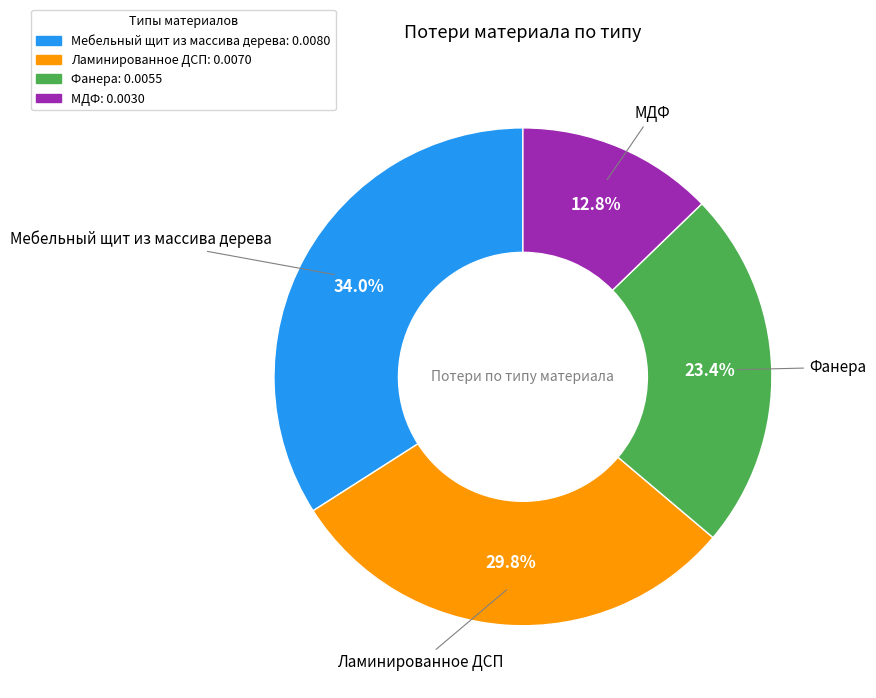

Does any single category account for the majority?

No